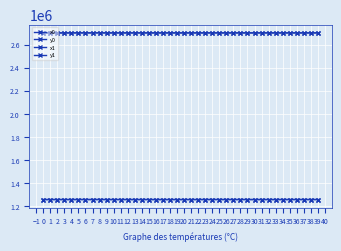

What is the value of the x1 point at the 6th from the left?

2703031.1